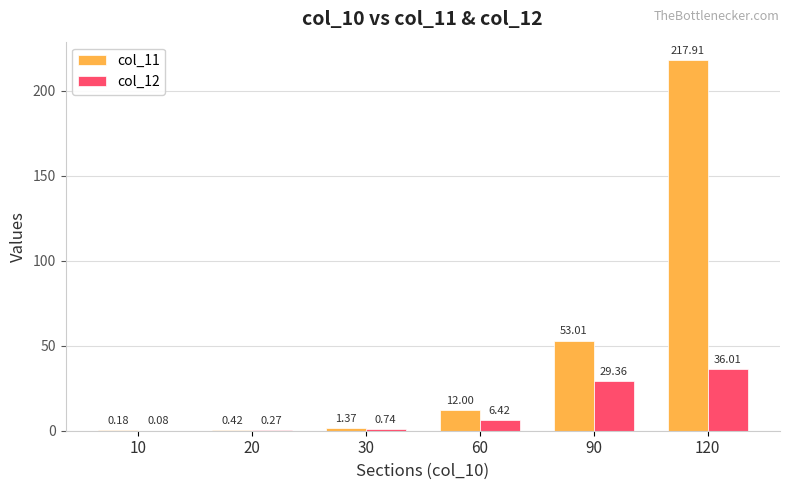

What is the sum of the col_12 values at 10 and 60?

6.5